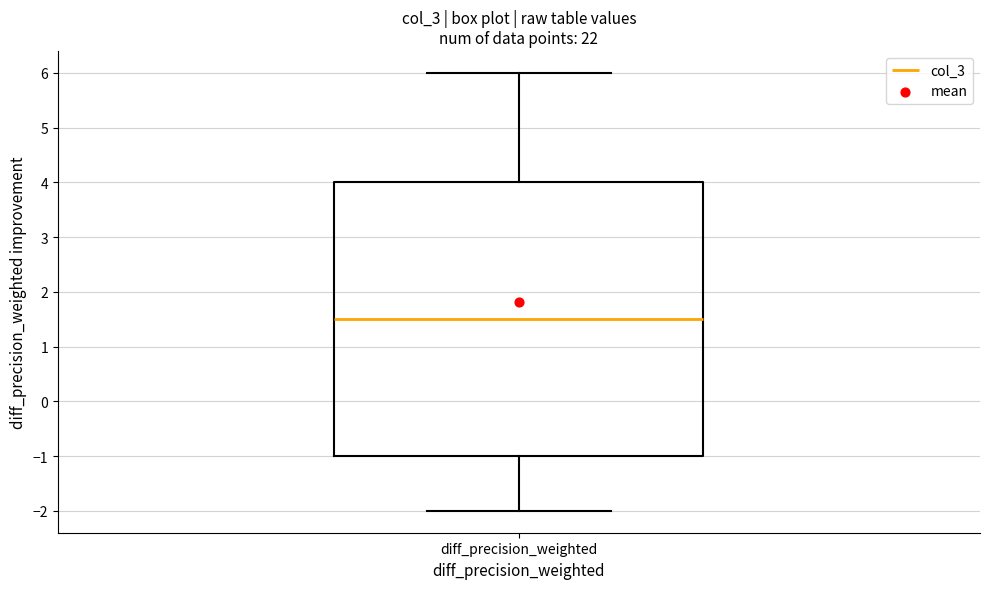

Read this box plot against the y-axis: the position of the median line, the range covered by the box, and the ends of both whiskers. The values are not printed on the chart, so give them approximately, as read against the axis.

median 1.5, box -1.0 to 4.0, whiskers -2.0 to 6.0